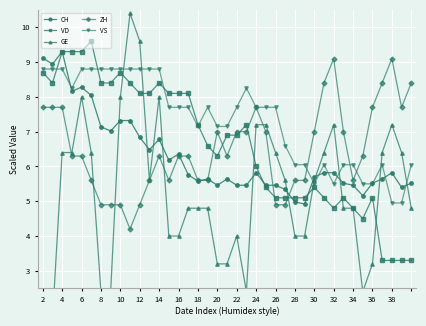

True or false: VS has more than 0 interior local peaks.

True